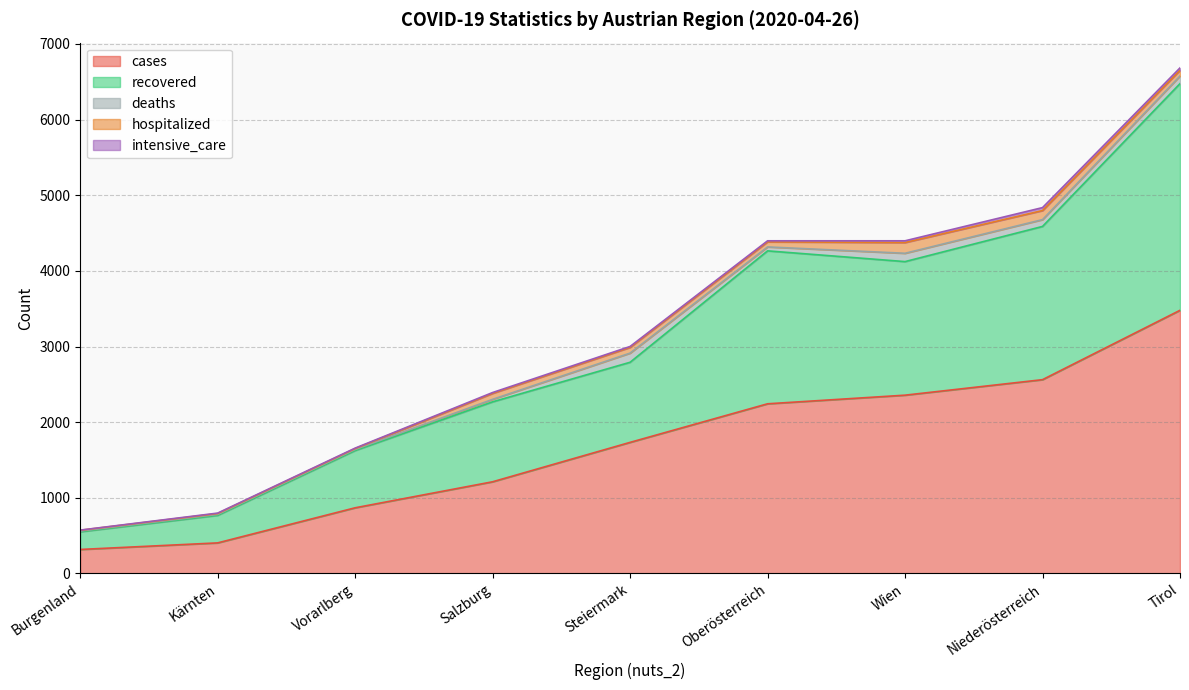

How many values in the cases series are below 1733?

4